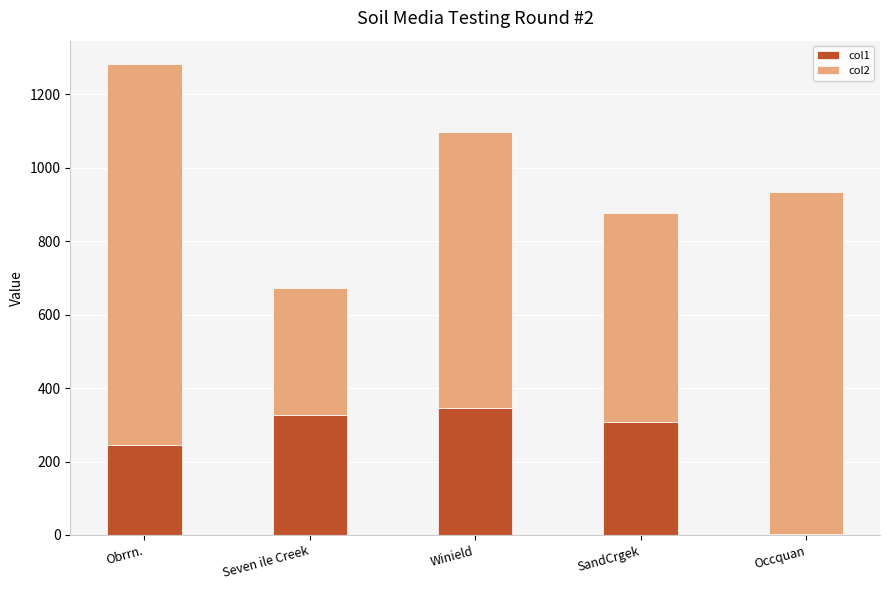

What is the highest value of the col1 series?

347.0